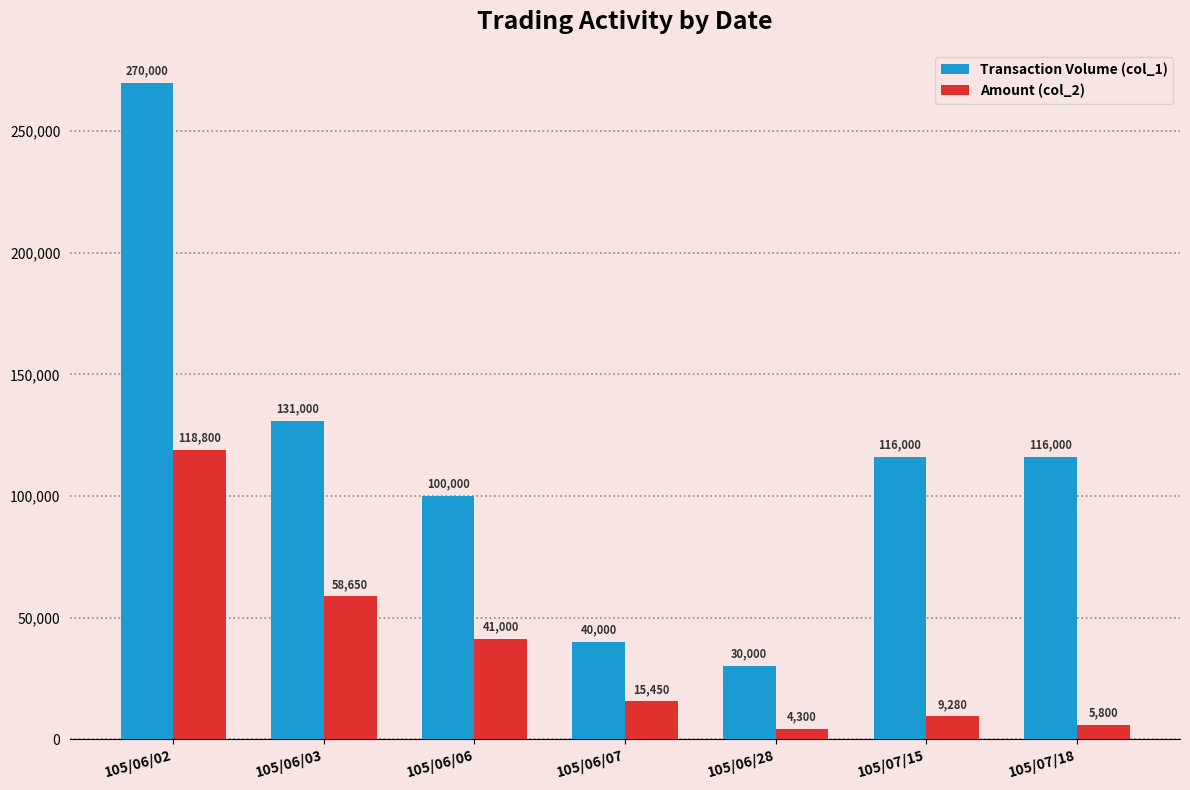

What is the minimum value for Amount (col_2)?

4300